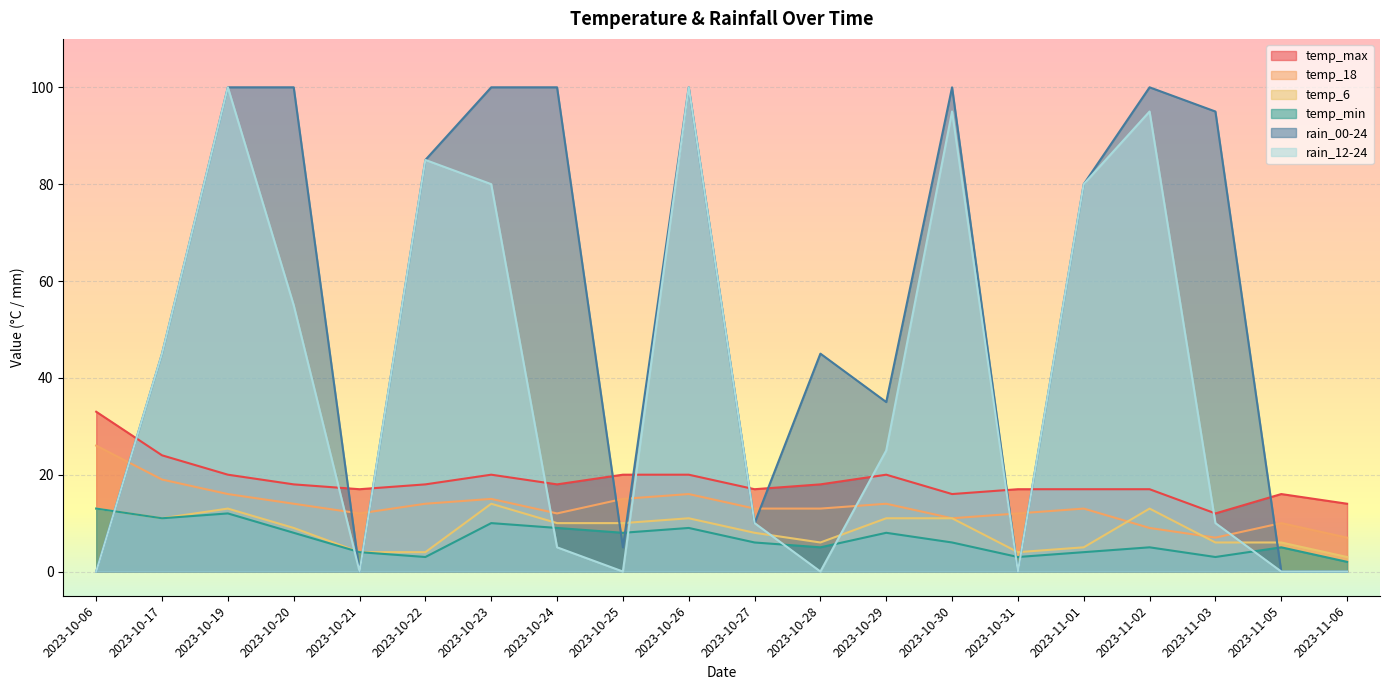

How many distinct data groups are displayed?

6